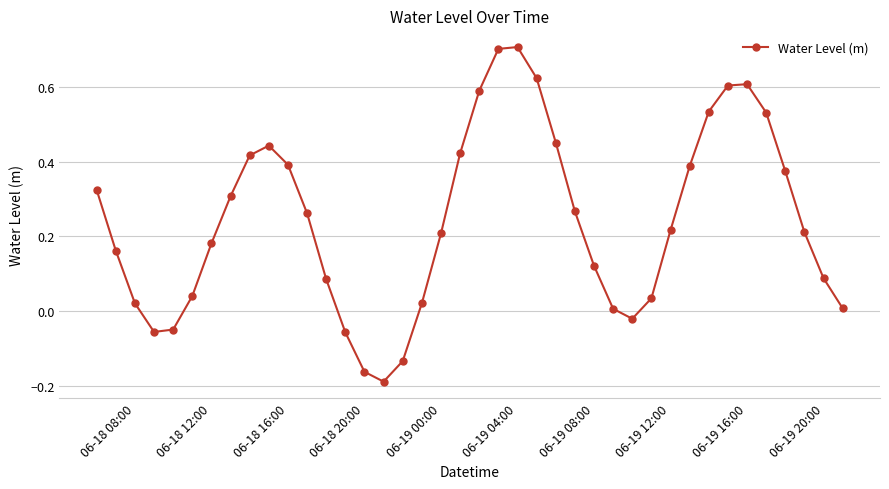

How many data points are less than 0?

7